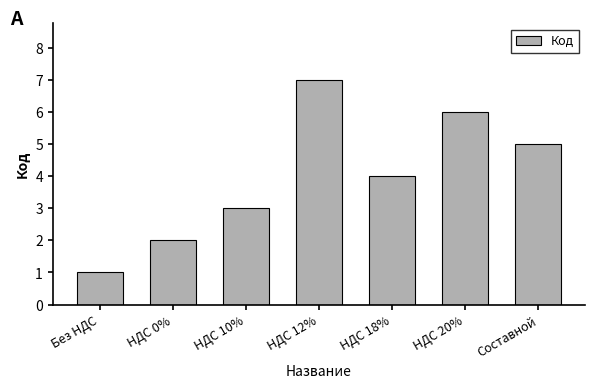

How many bars are there in total?

7